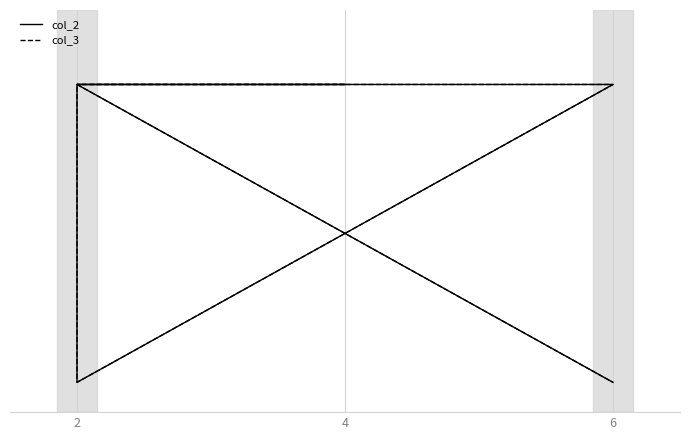

Where is col_2 nearest to the value 1?

4